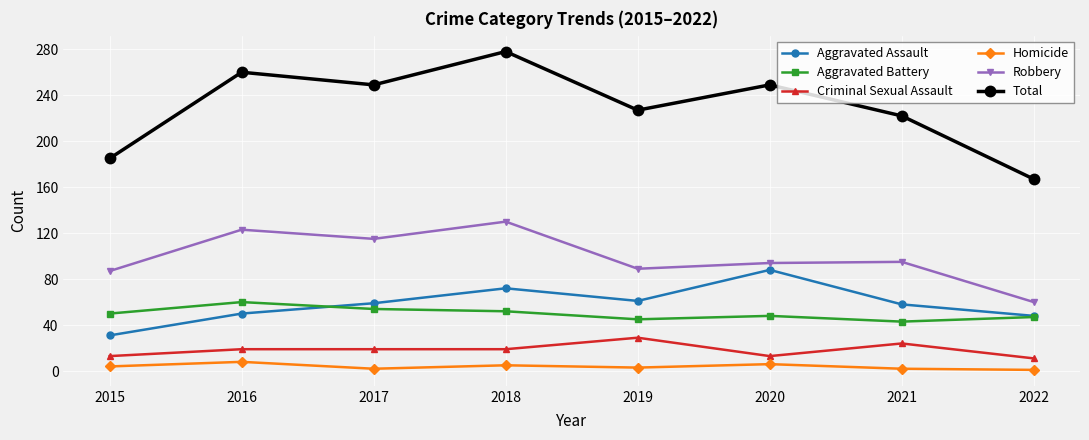

What is the total value across all series at 2019?

454